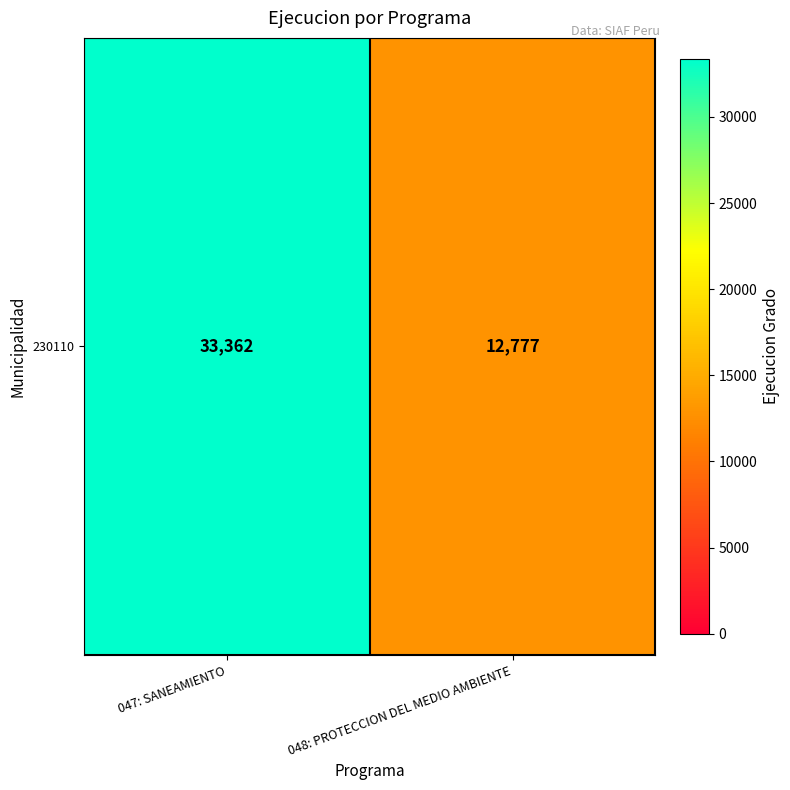

What is the sum of all values?

46139